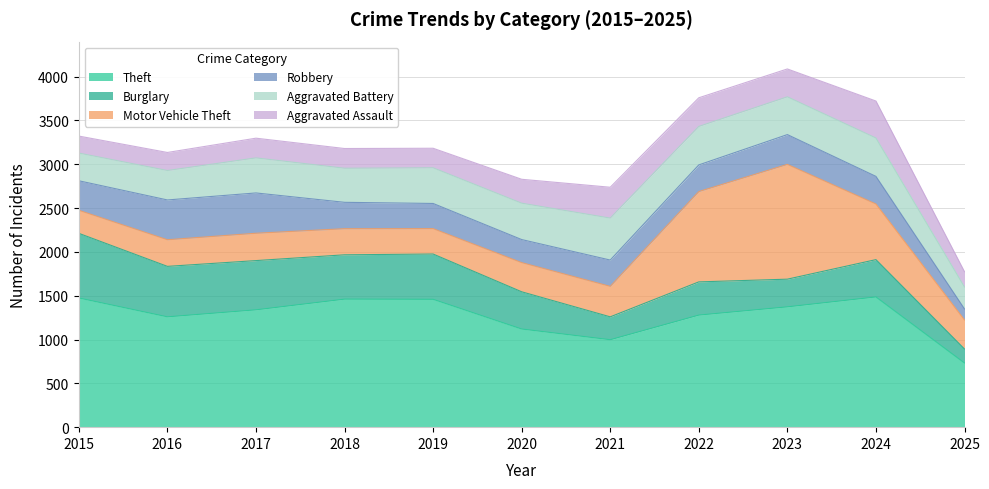

Which series has the largest total across all categories?

Aggravated Assault